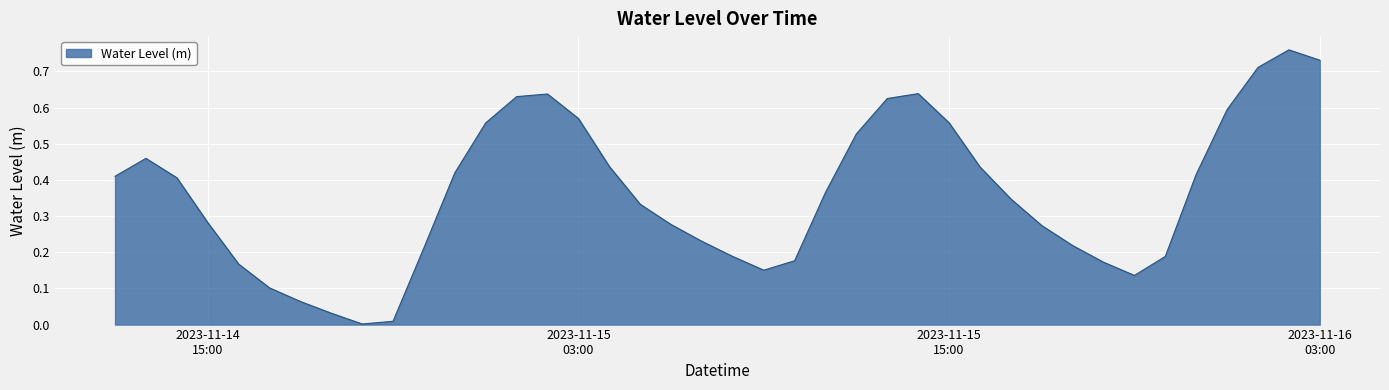

At which category does the data reach its first local peak?

2023-11-14 13:00:00